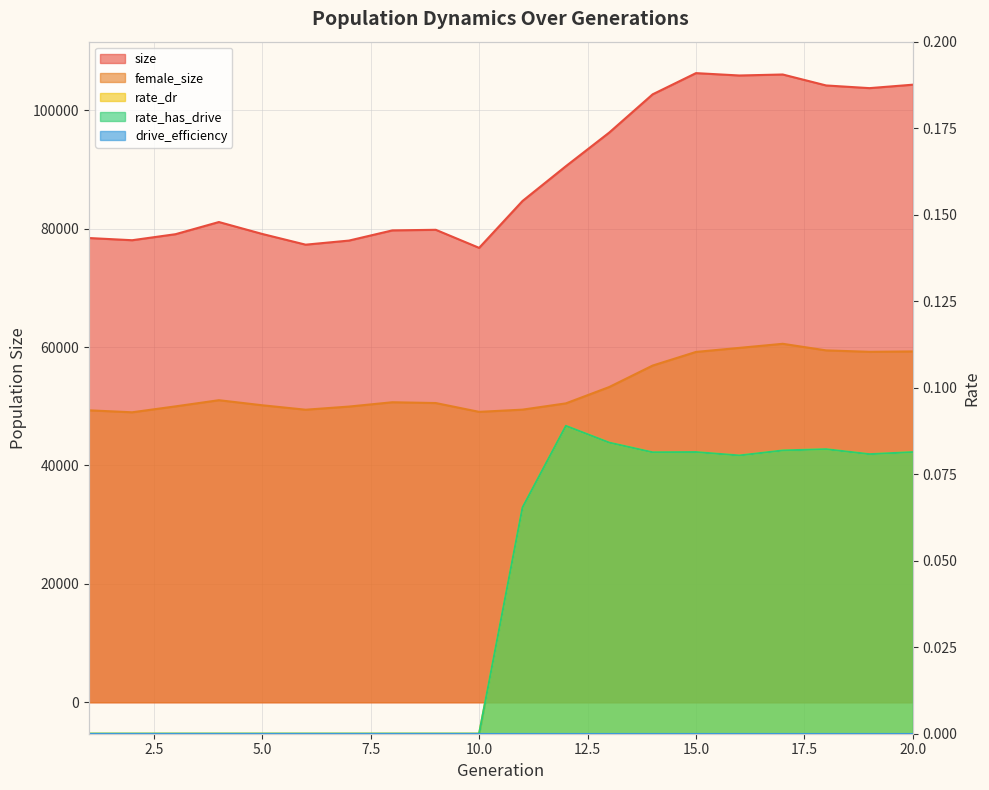

Rank the series at 16 from highest to lowest value.

size, female_size, rate_dr, rate_has_drive